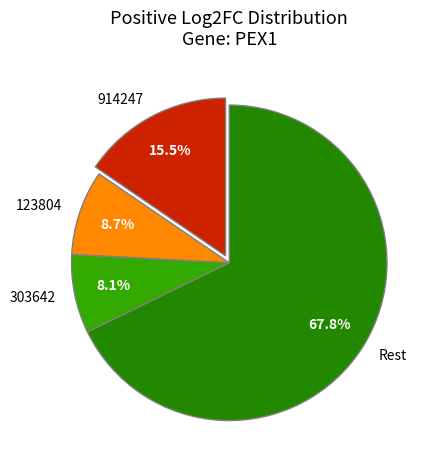

To the nearest percent, what is the average slice percentage?

25%